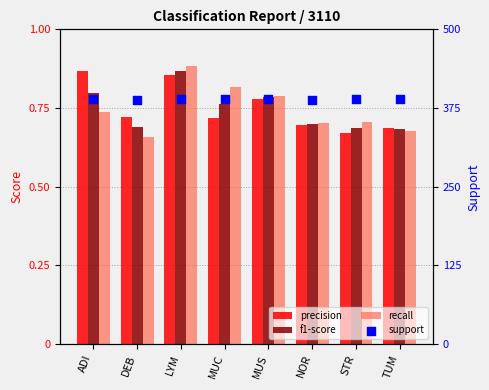

Is the value of f1-score at TUM greater than the value of precision at STR?

Yes